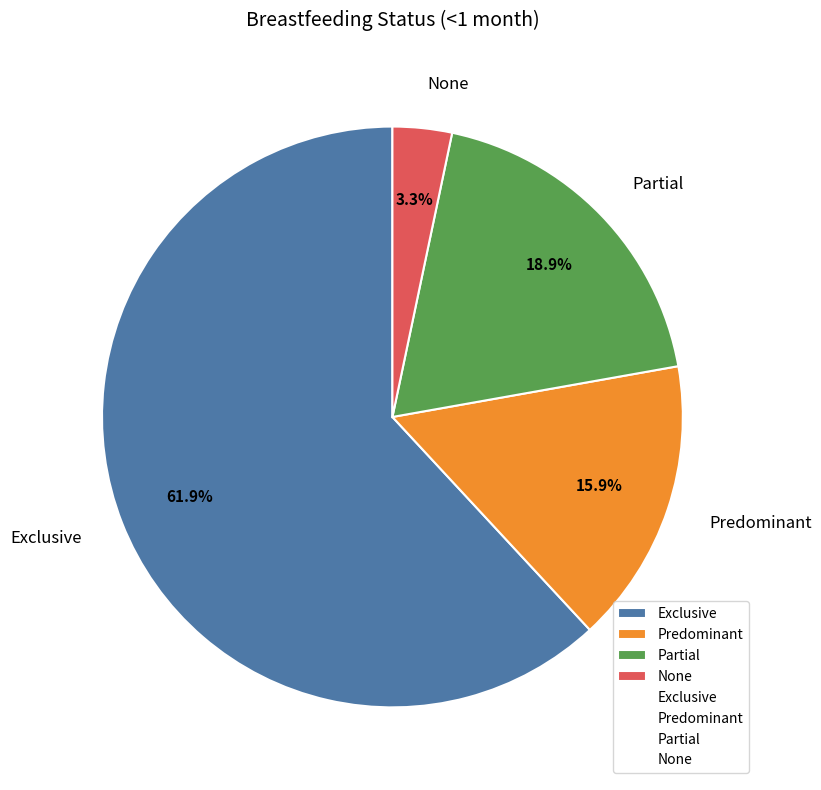

What portion of the pie excludes Partial?

81.1%